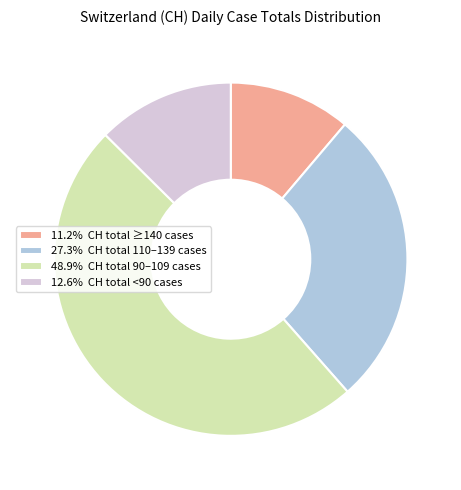

Is 48.9% CH total 90–109 cases the majority of the pie?

No